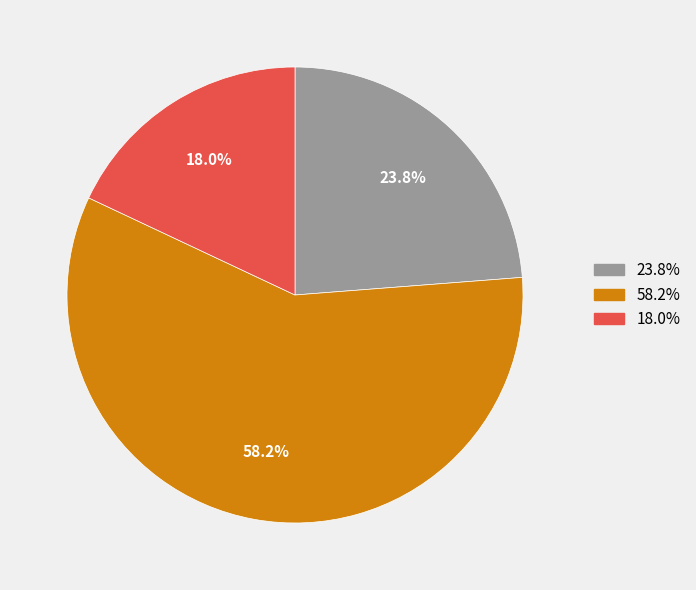

Is there a majority slice in this chart?

Yes